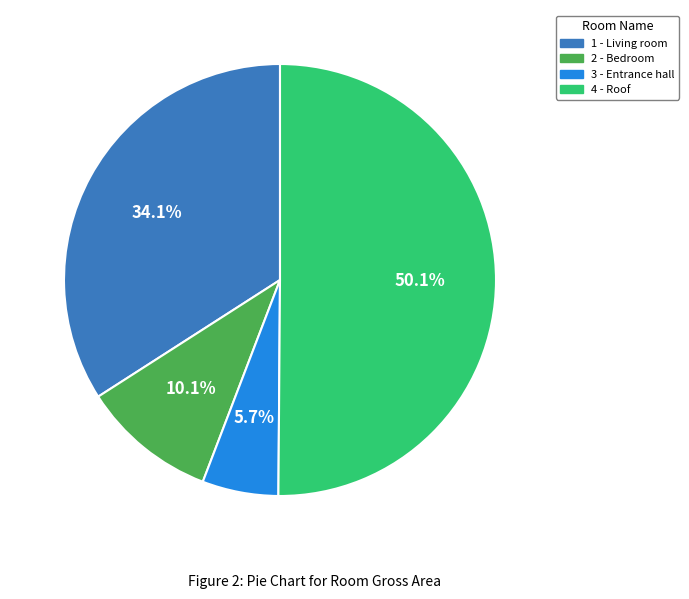

To the nearest percent, what is the combined percentage of 4 - Roof and 3 - Entrance hall?

56%